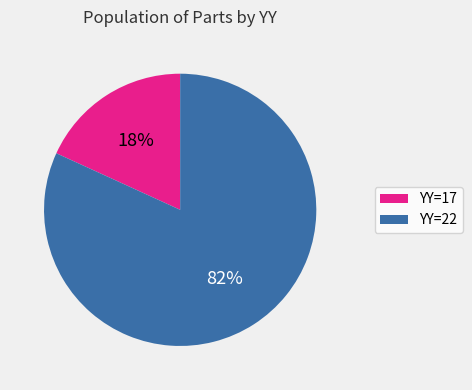

Do YY=22 and YY=17 together represent more than half of the pie?

Yes